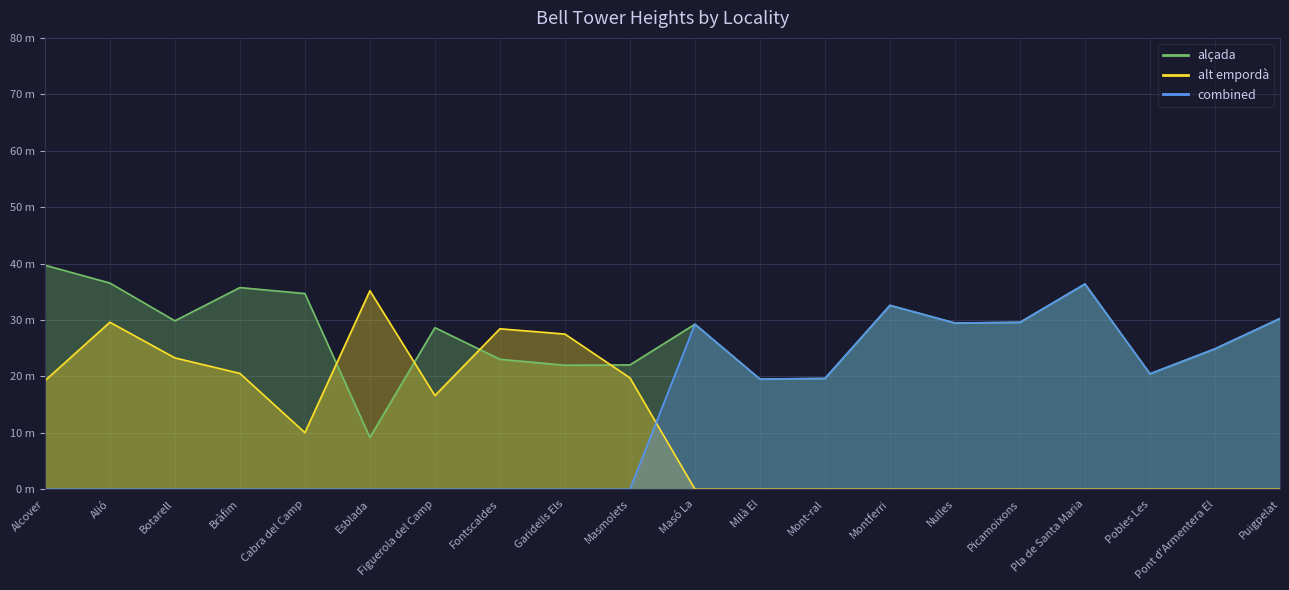

Which series has the widest spread of values?

combined